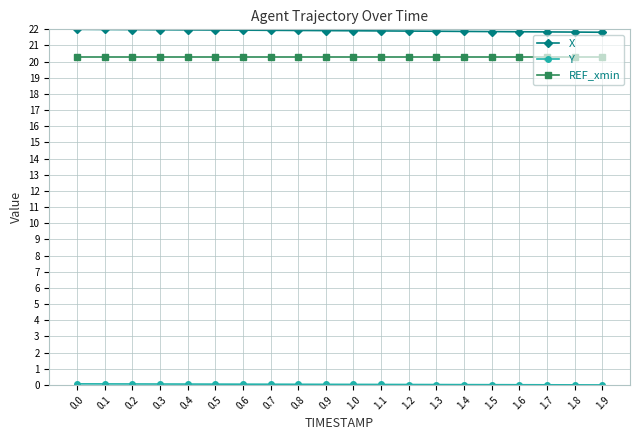

What is the value of the REF_xmin point at the 6th from the left?

20.3